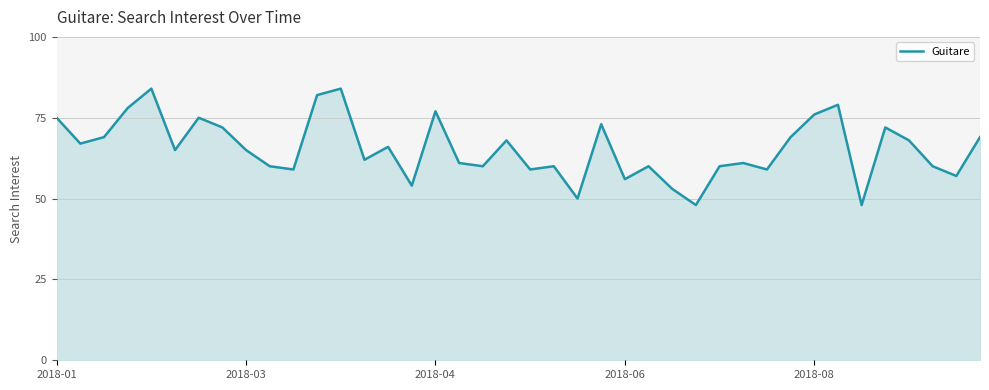

Does the chart display data point markers on the line(s)?

No